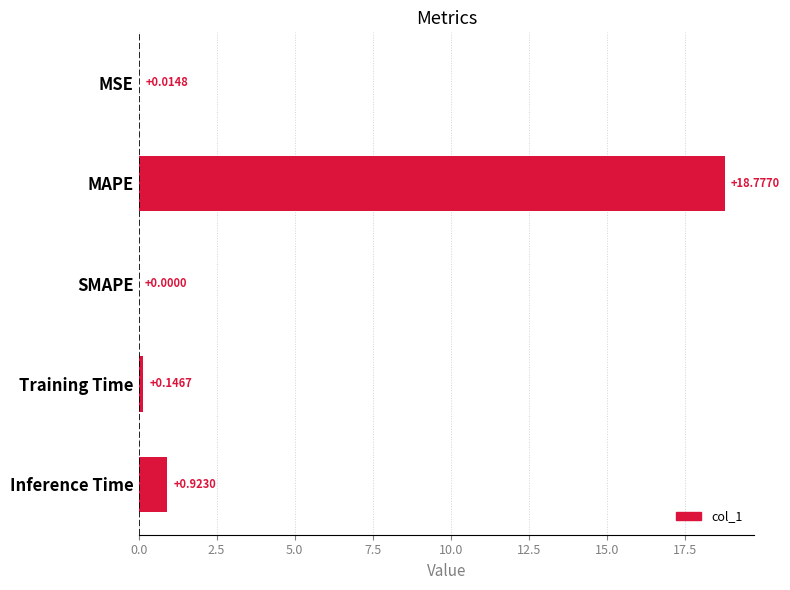

At which label is the value closest to 9?

Inference Time